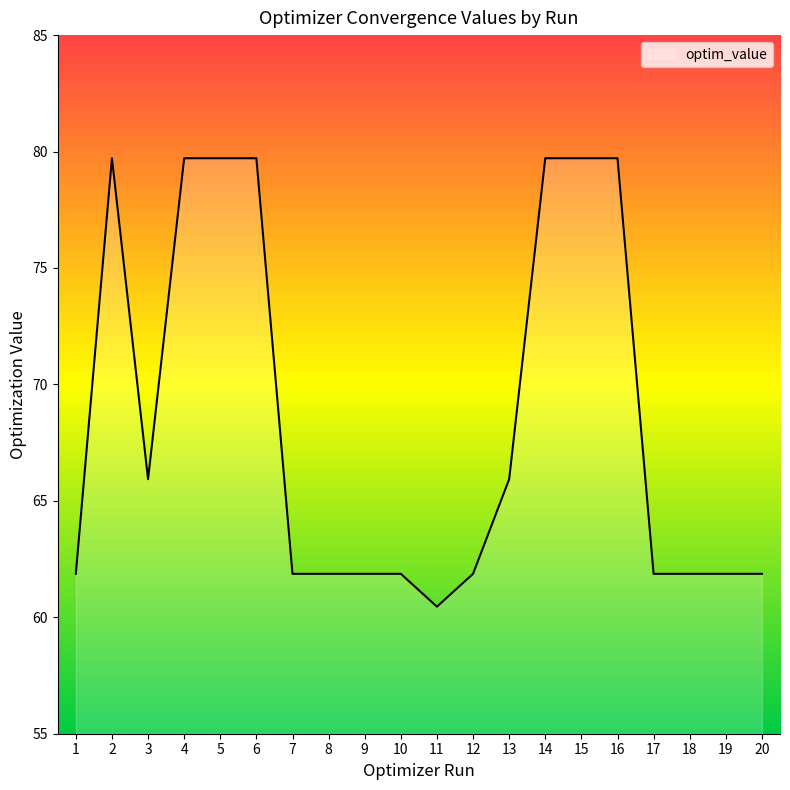

What is the change in value from 4 to 11?

-19.3